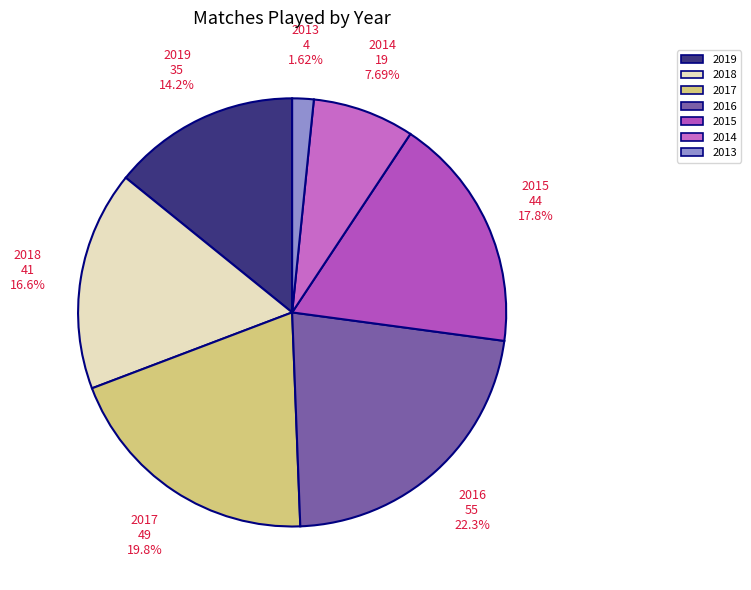

To the nearest percent, what is the difference between the largest and smallest slice percentages?

21%